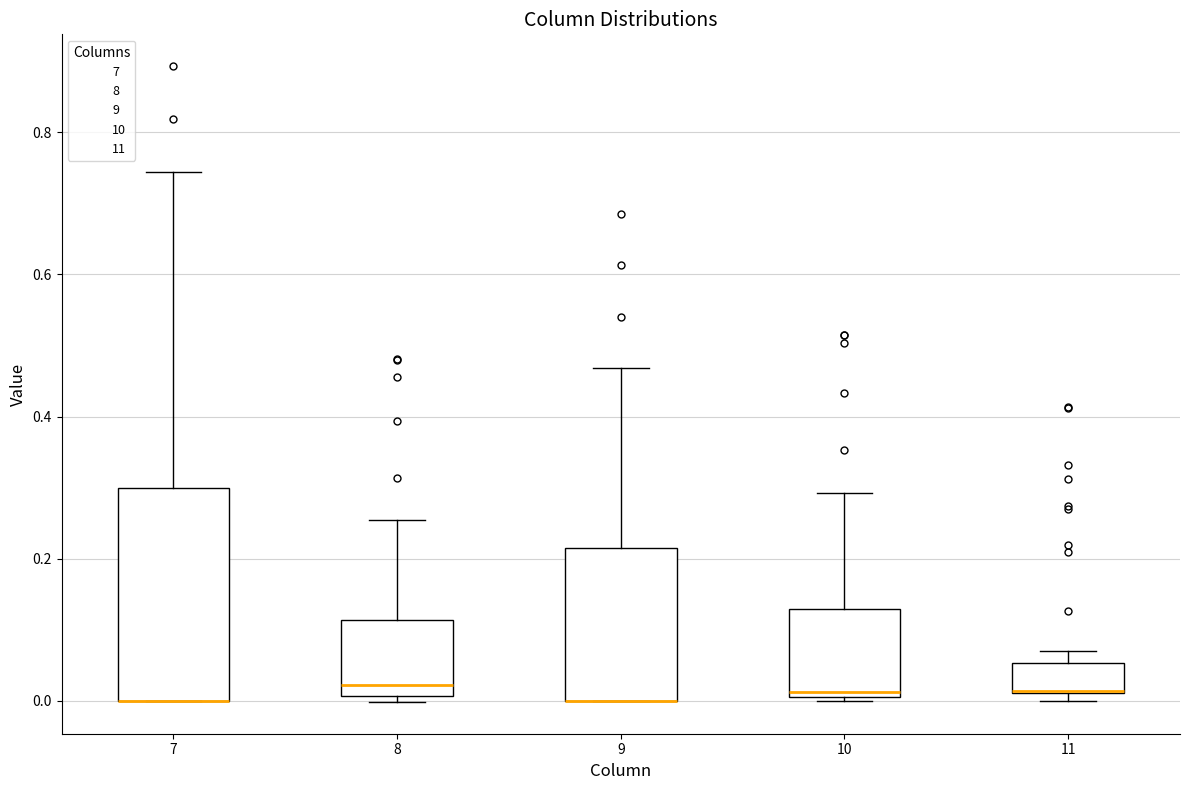

Where is the lower edge of the box at x = 7 on the y-axis? The values are not printed on the chart, so give them approximately, as read against the axis.

0.00